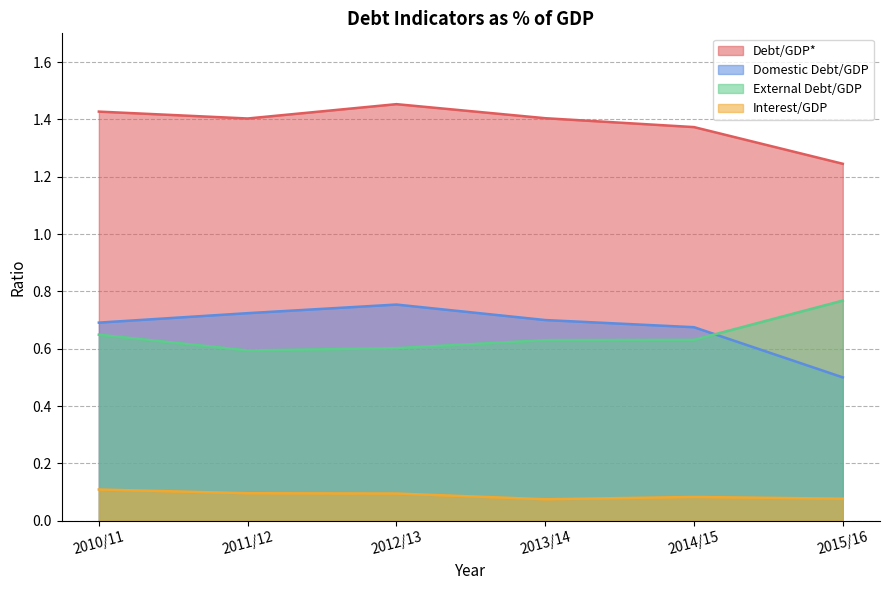

What is the label of the 5th point from the left?

2014/15